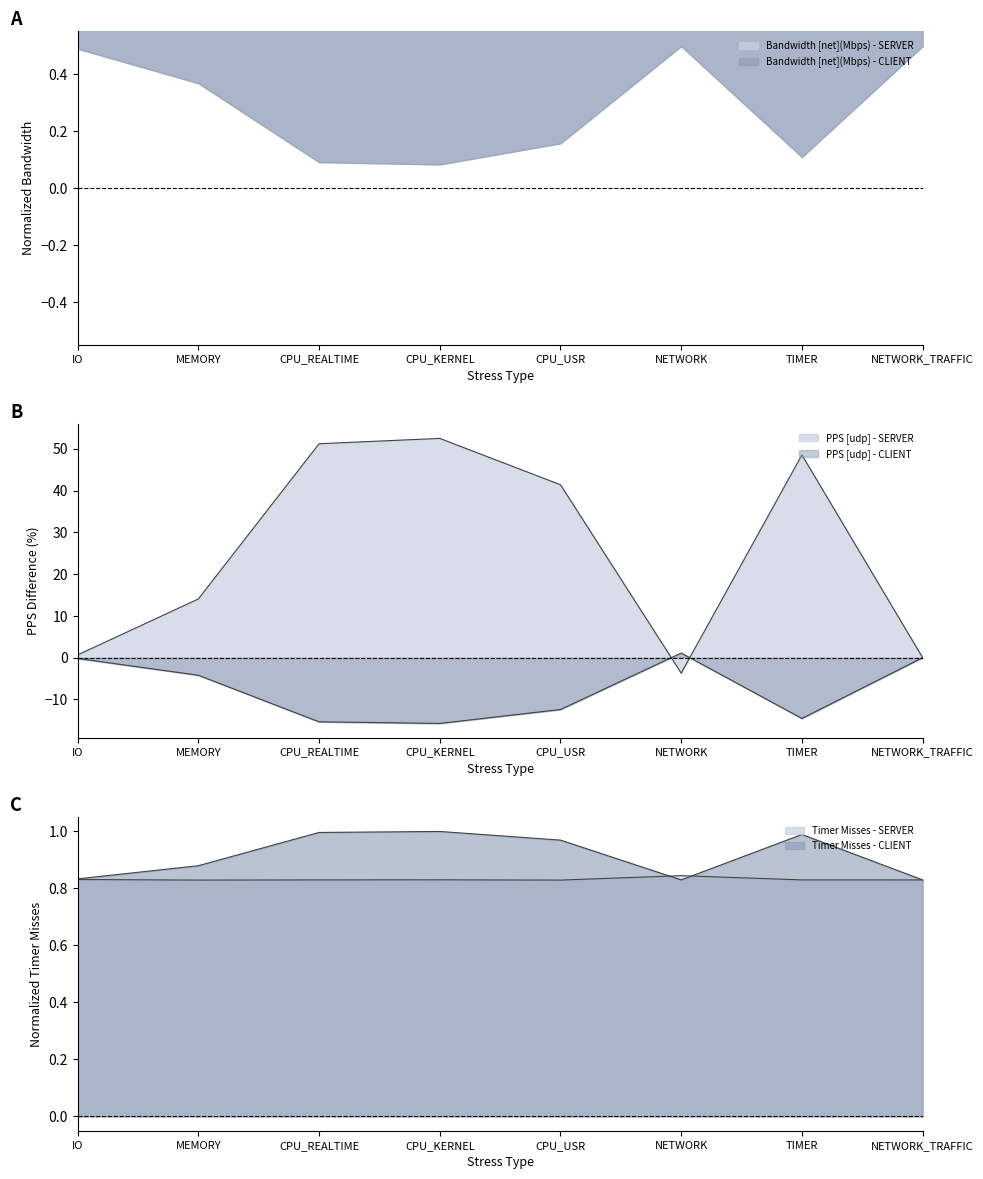

The value of Bandwidth [net](Mbps) - CLIENT at CPU_USR is 0.7. True or false?

True